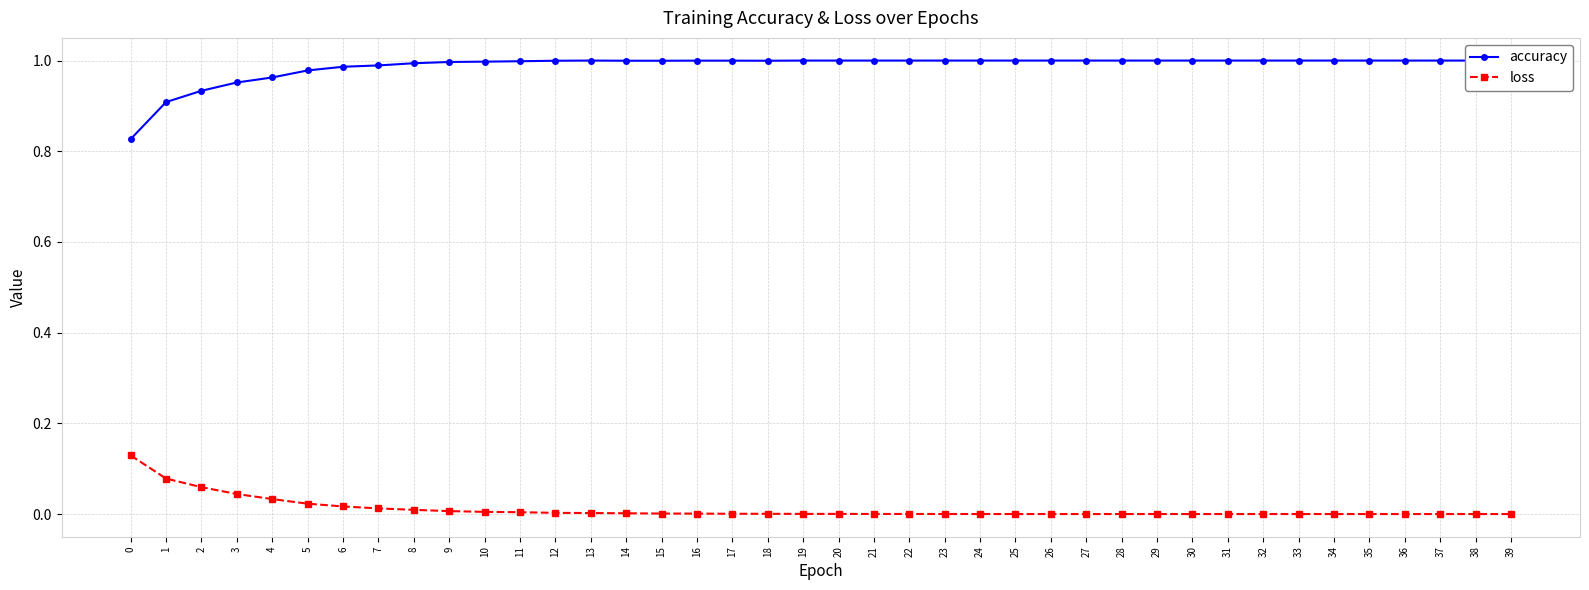

Count the number of data series in this chart.

2